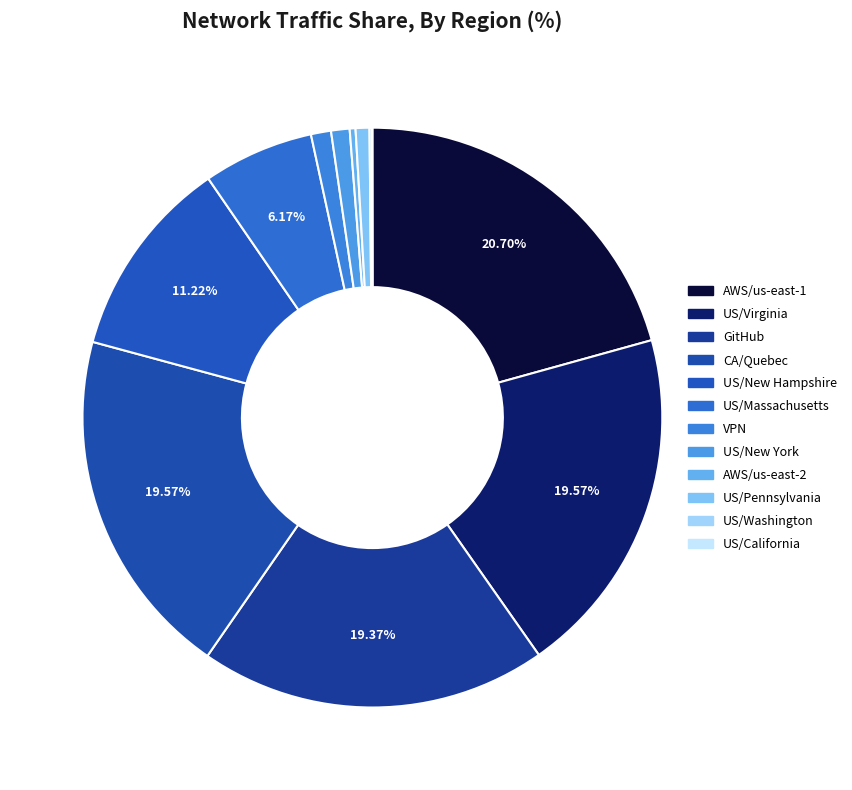

What percentage is NOT represented by US/Pennsylvania?

99.2%